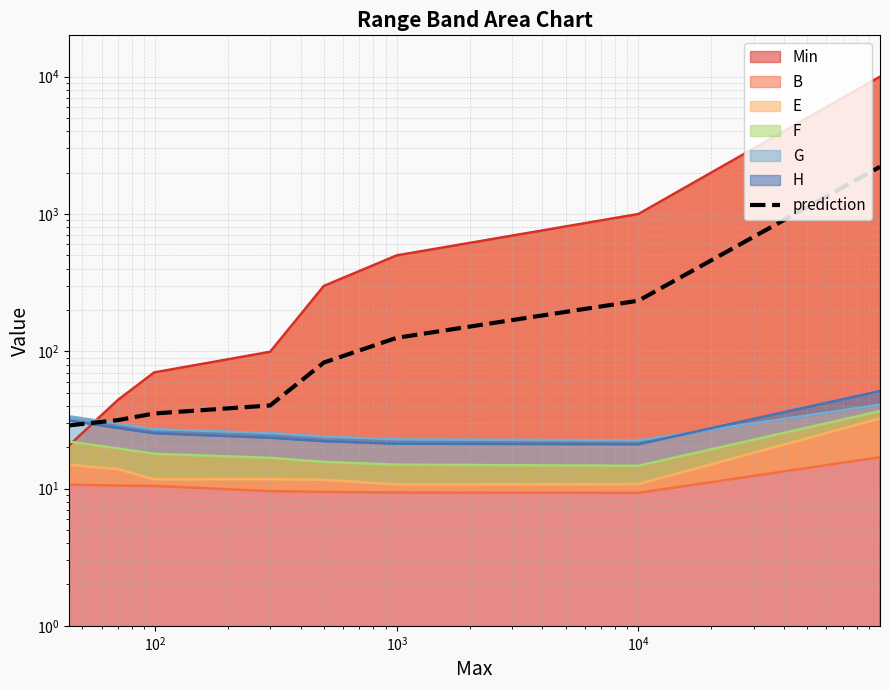

True or false: there are more than 0 points higher than both neighbors.

False